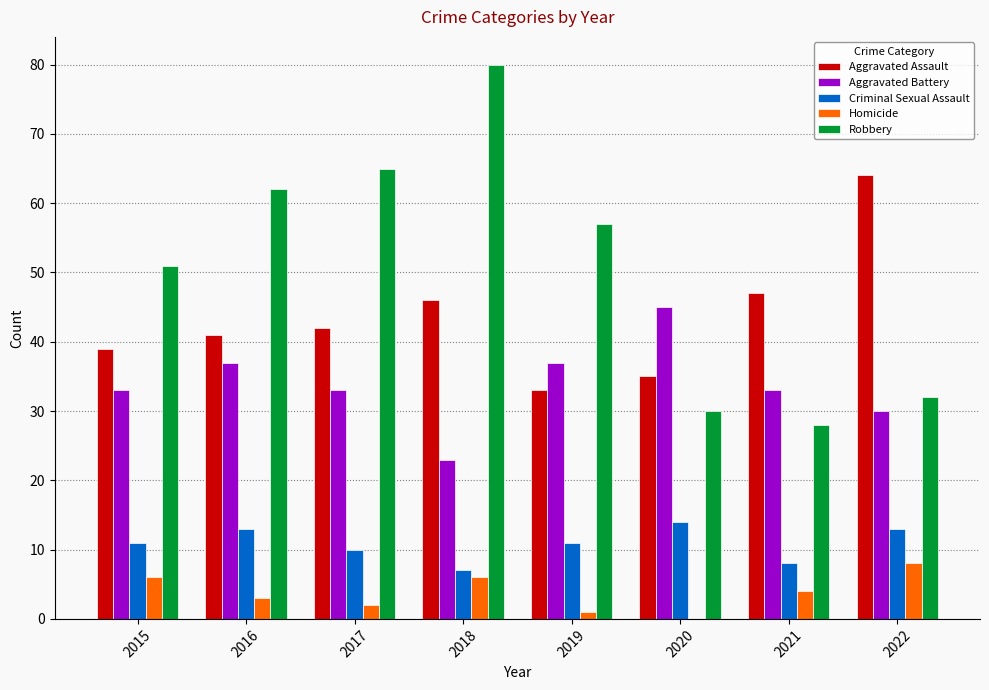

At which category is the sum across all series the highest?

2018